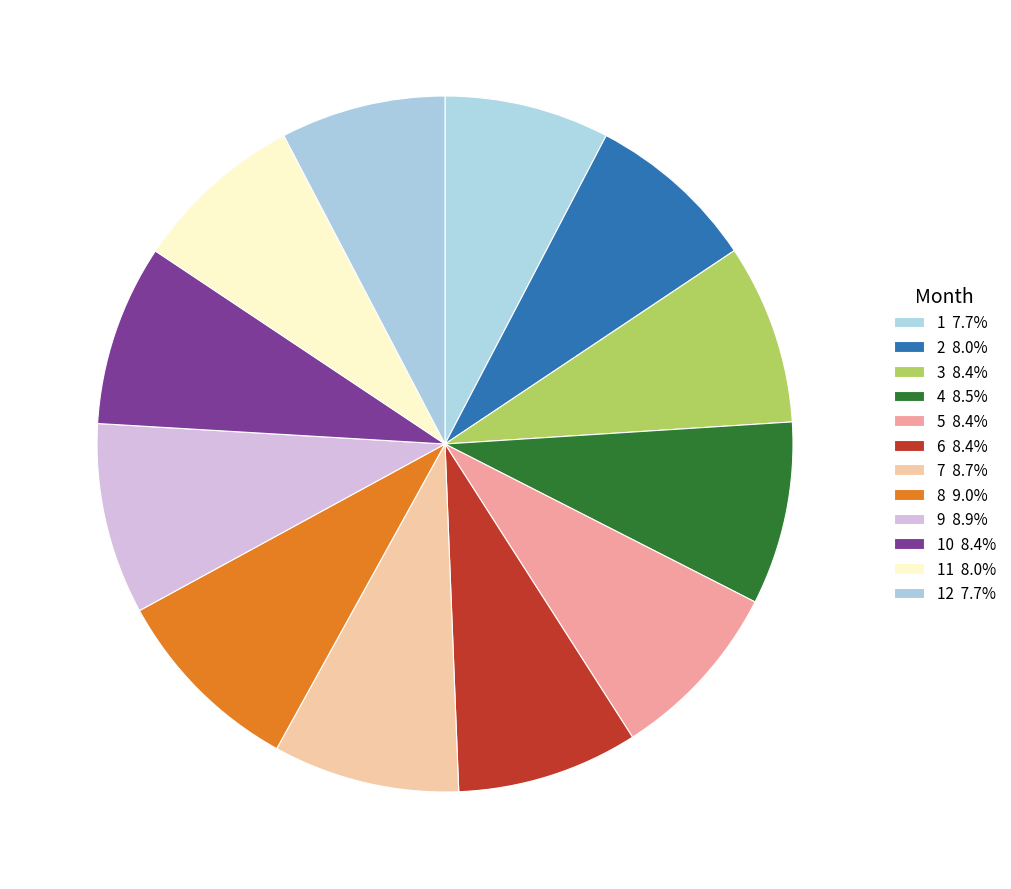

Which category has the biggest portion of the pie?

8